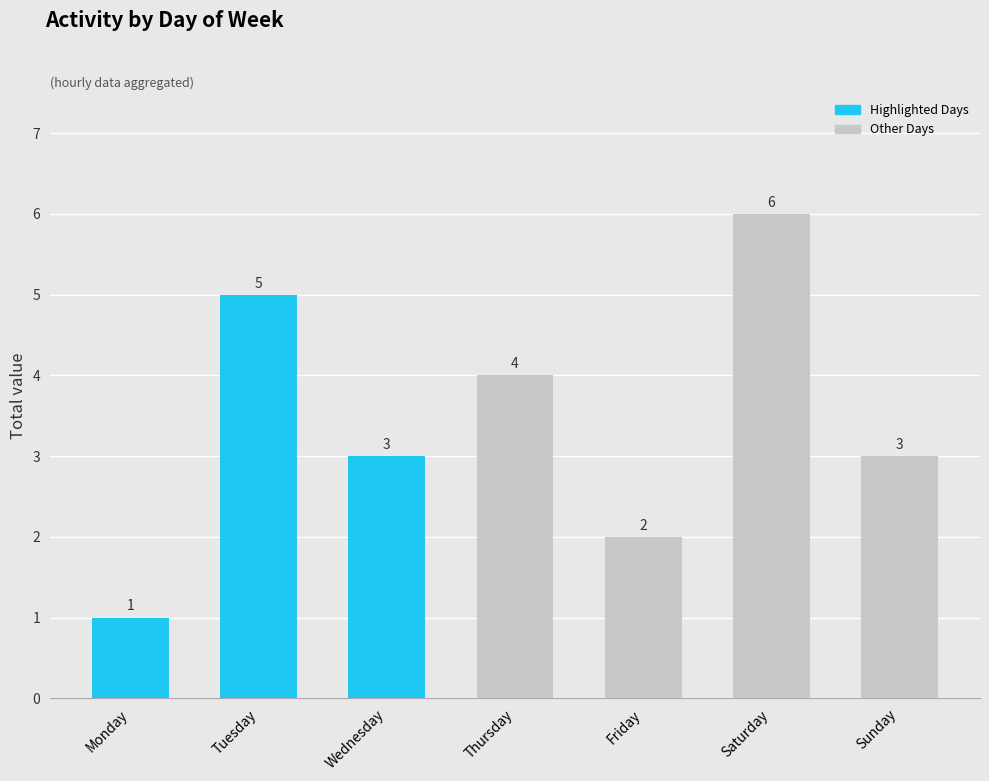

Which label corresponds to the smallest value in the chart?

Monday